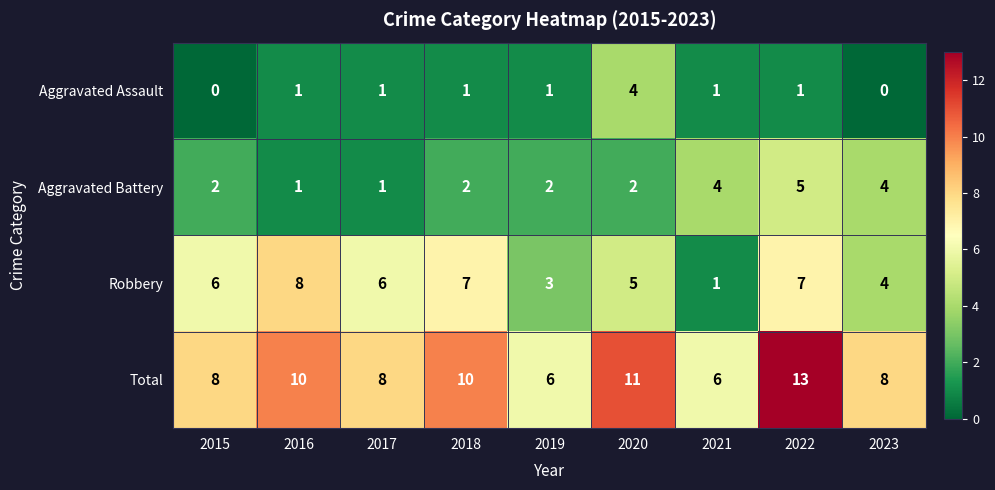

How many series are shown in this chart?

4